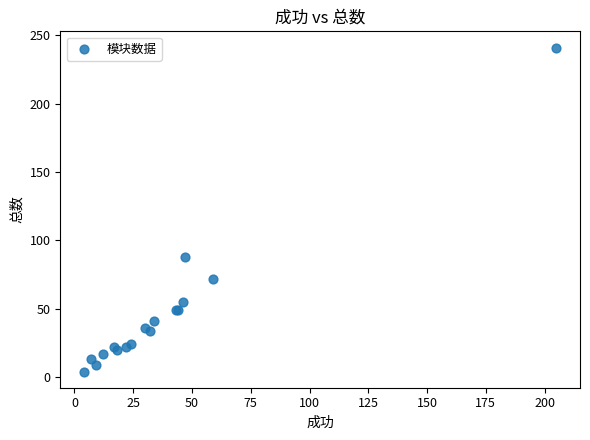

What Y value in the scatter plot is closest to 122?

88